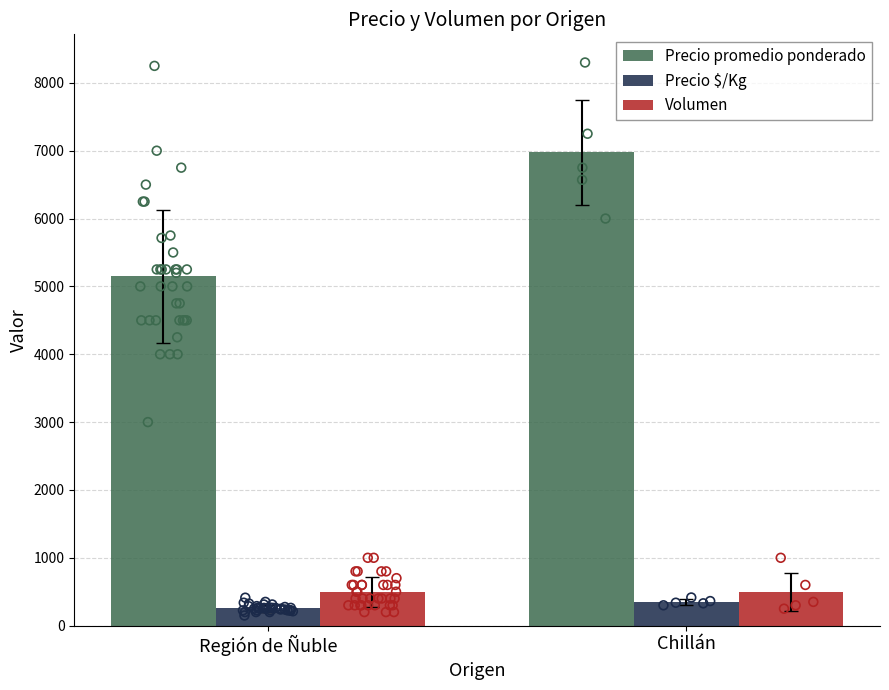

Which series contains the highest Y value?

Precio promedio ponderado